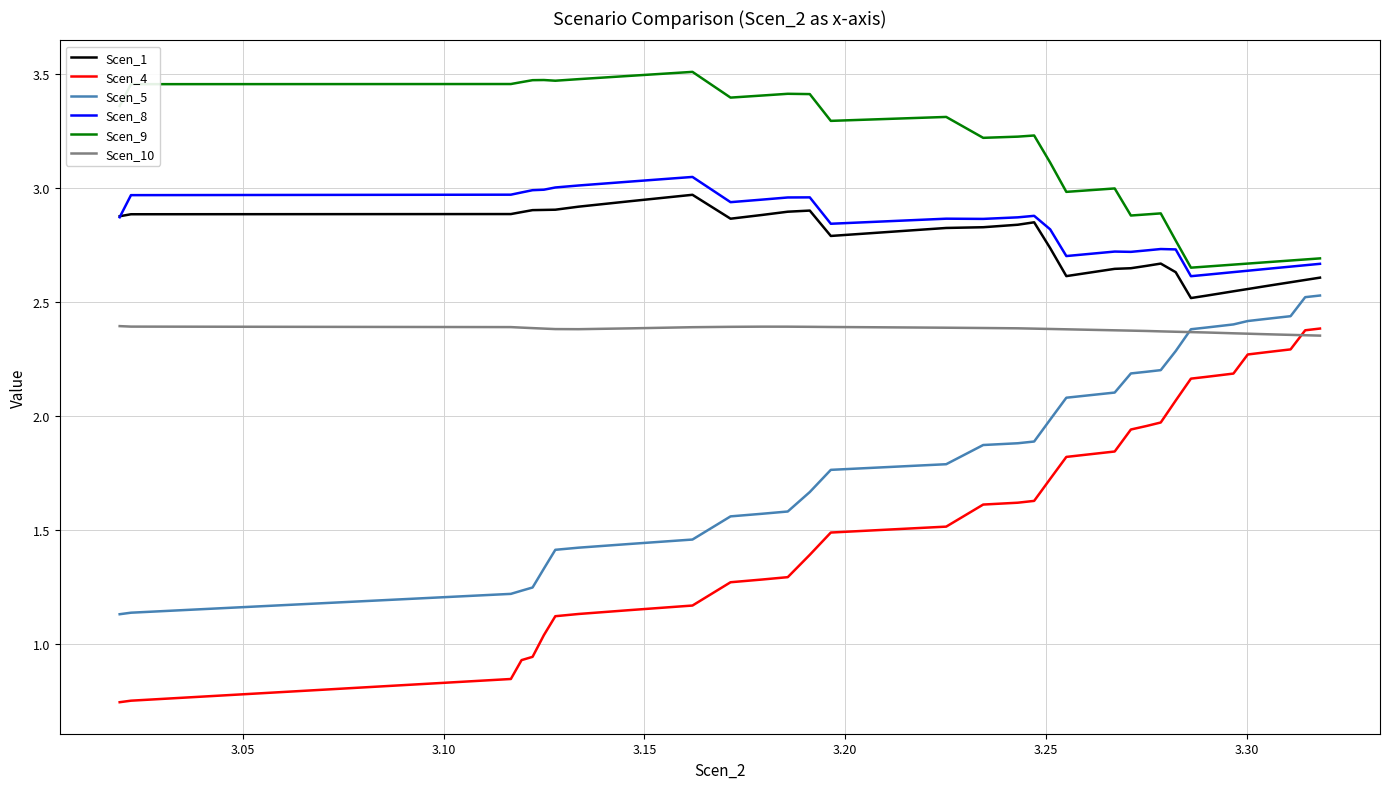

True or false: Scen_9 and Scen_5 intersect in this chart.

False